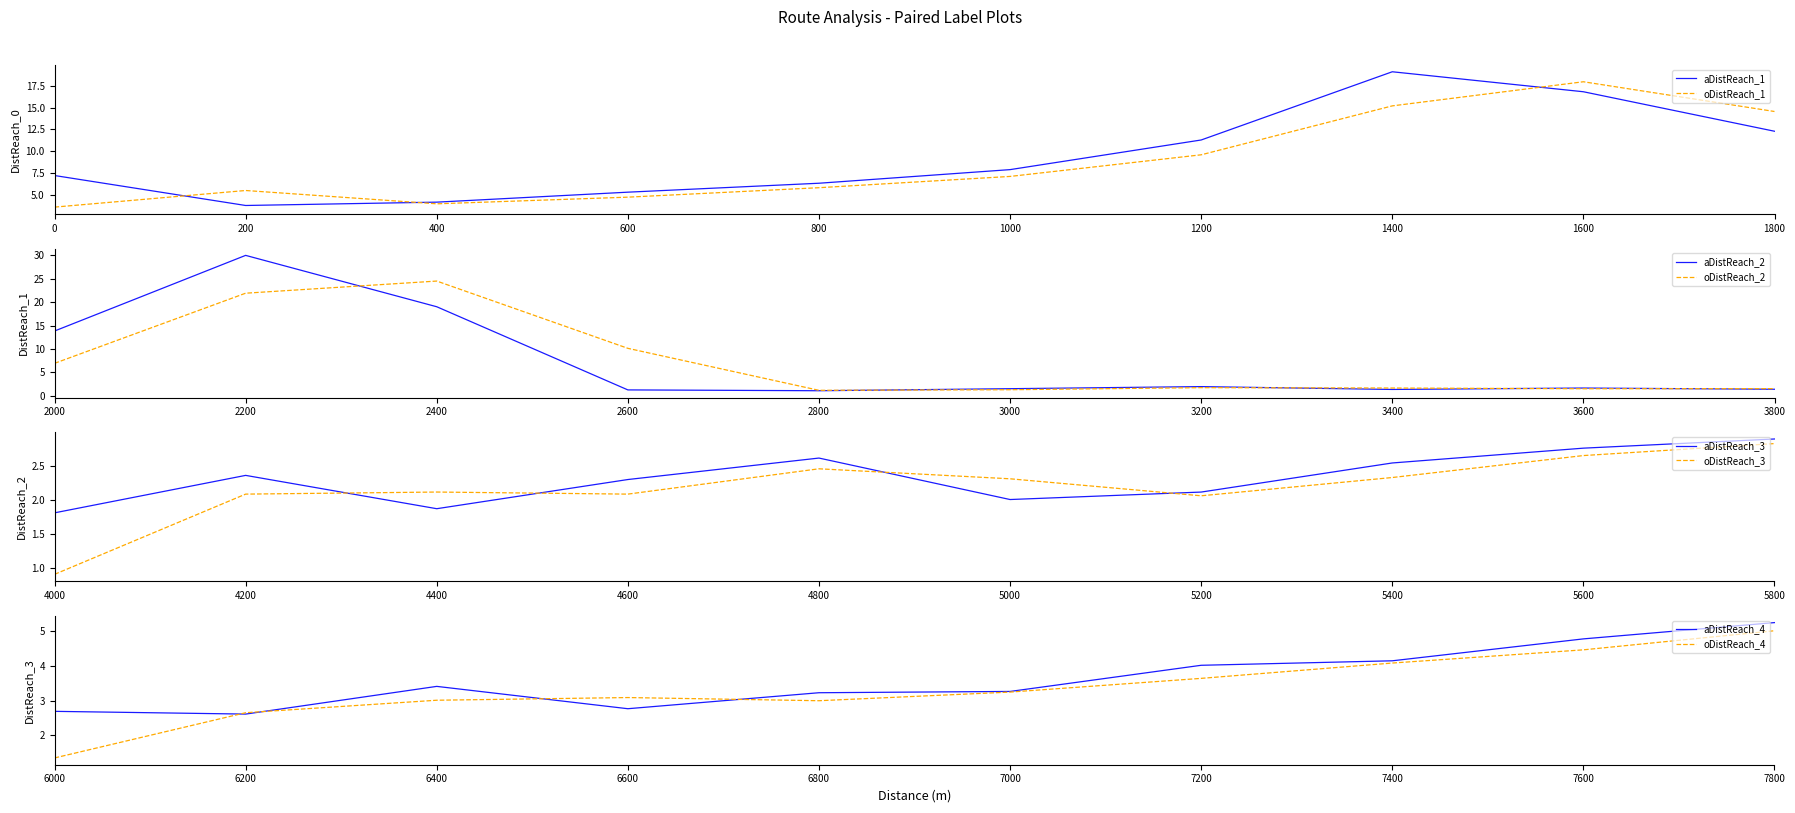

What is the maximum value for aDistReach_1?

19.1